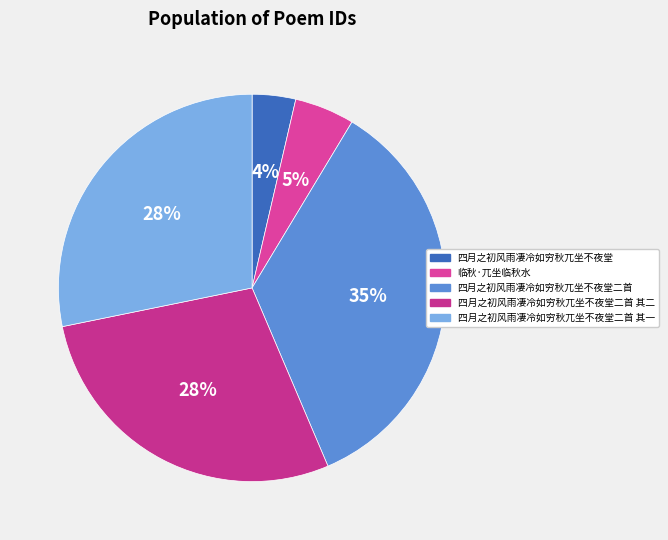

What is the smallest slice in the pie chart?

四月之初风雨凄冷如穷秋兀坐不夜堂